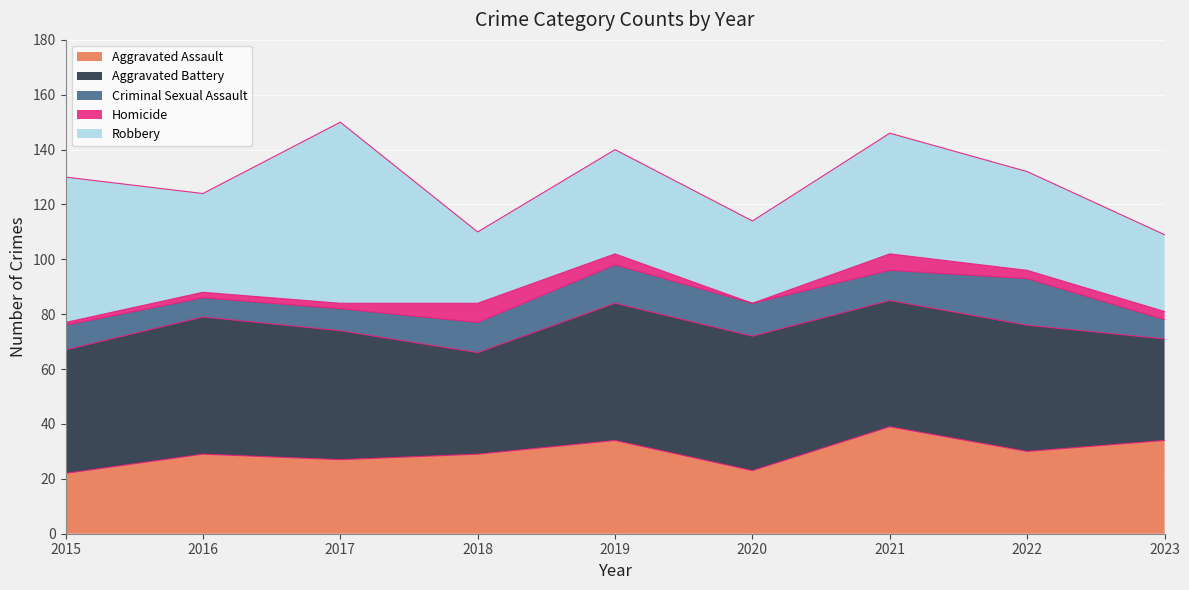

Which series ends up on top after the final intersection of Robbery and Aggravated Assault?

Aggravated Assault